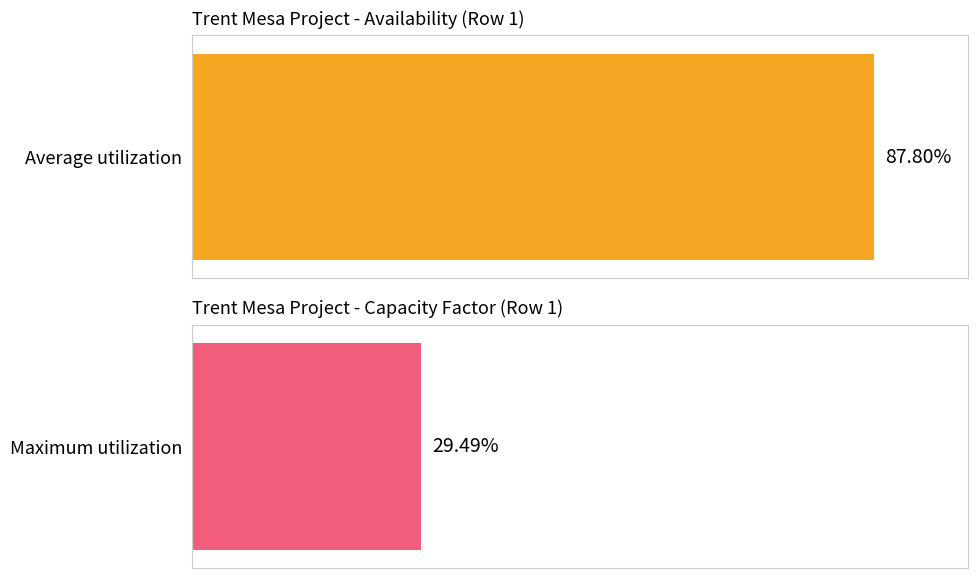

Which series has the widest spread of values?

Average utilization